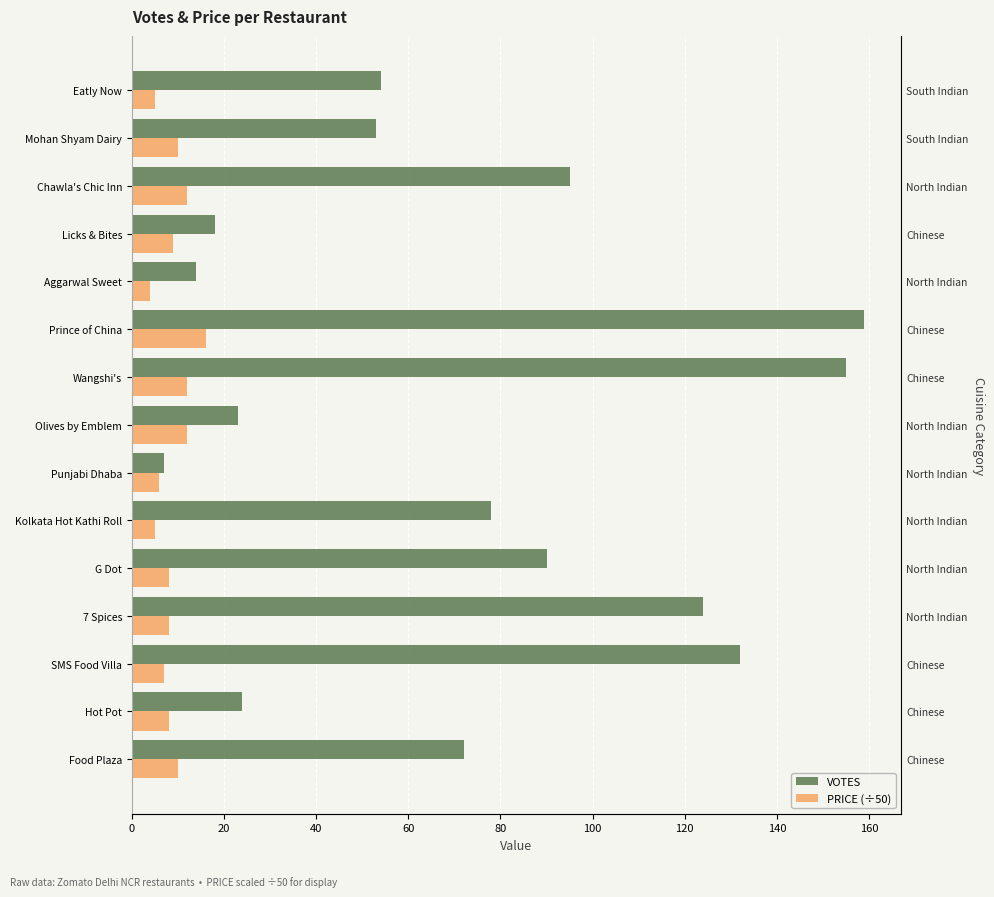

What position from the right is Wangshi's?

7